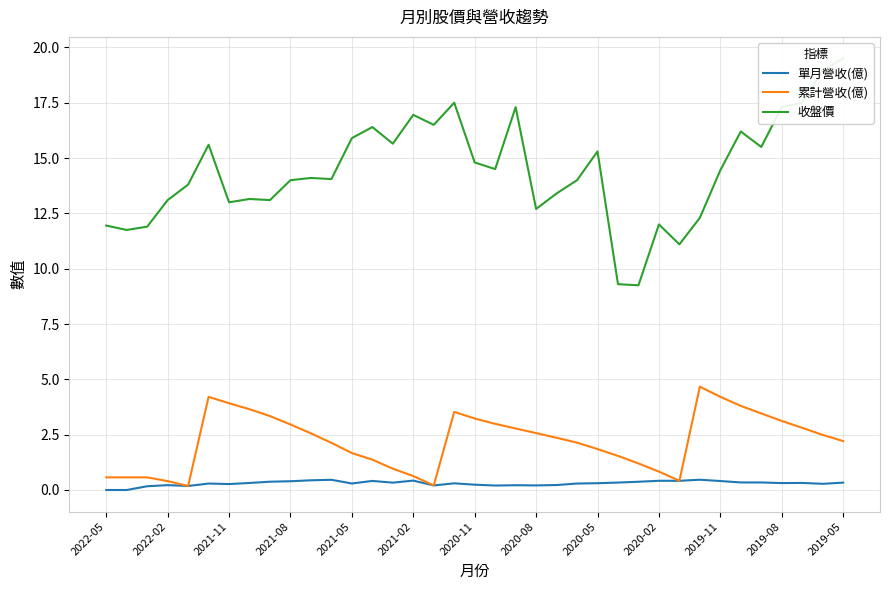

What is the highest value of the 單月營收(億) series?

0.5